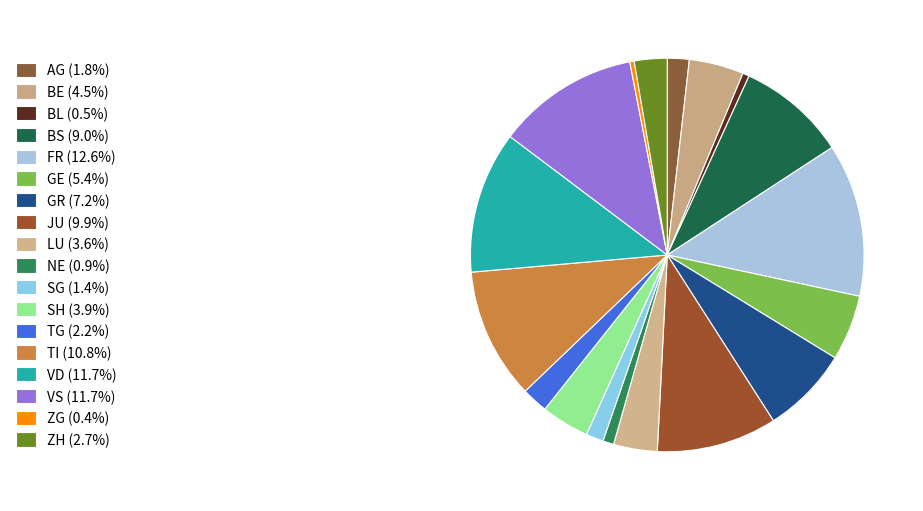

How many segments does this pie chart have?

18